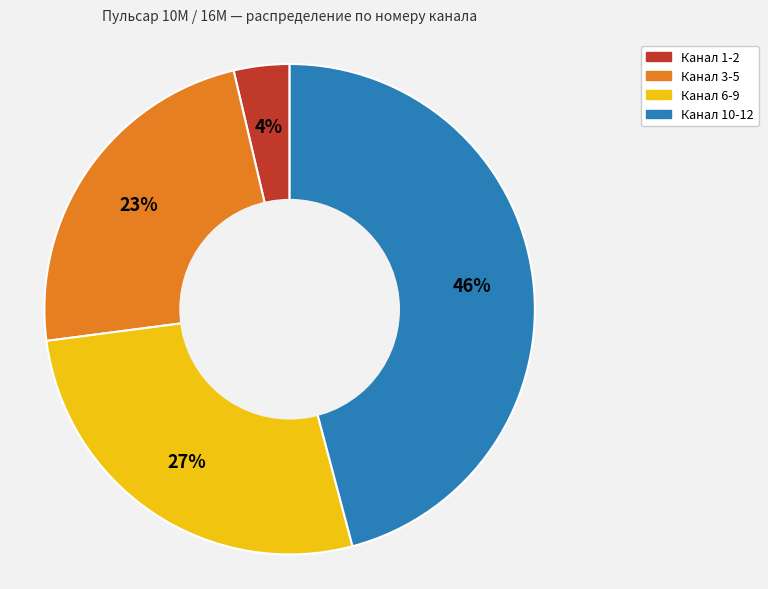

Is there a majority slice in this chart?

No